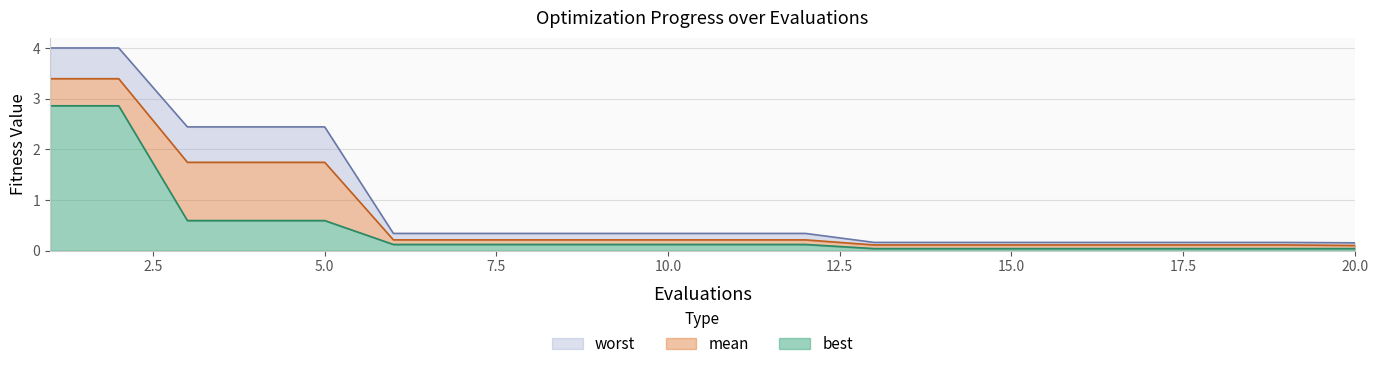

At which category is the sum across all series the highest?

1